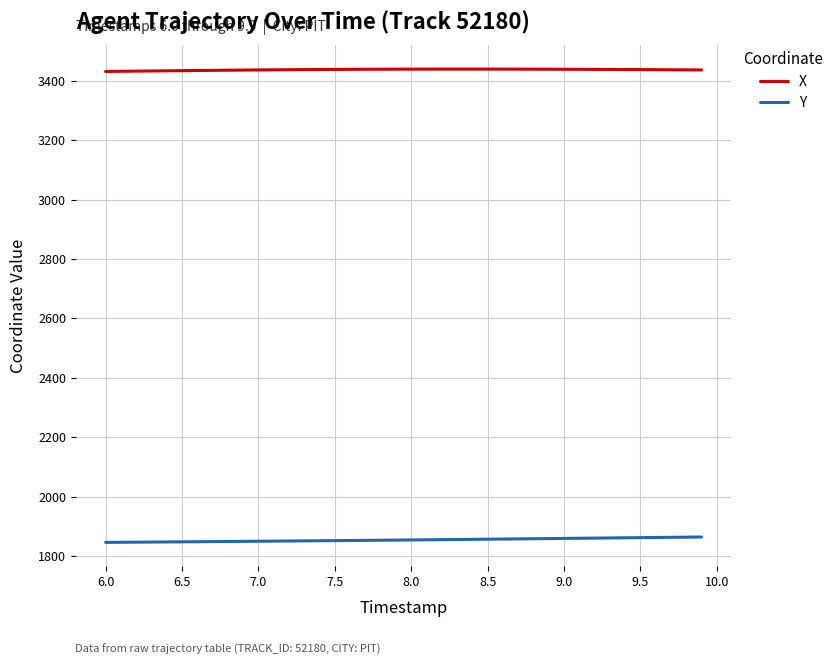

What is the minimum value shown in the chart?

1845.7